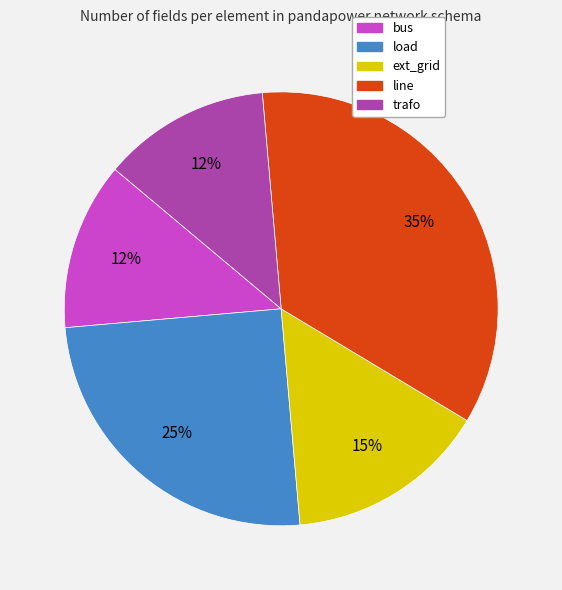

How many segments does this pie chart have?

5